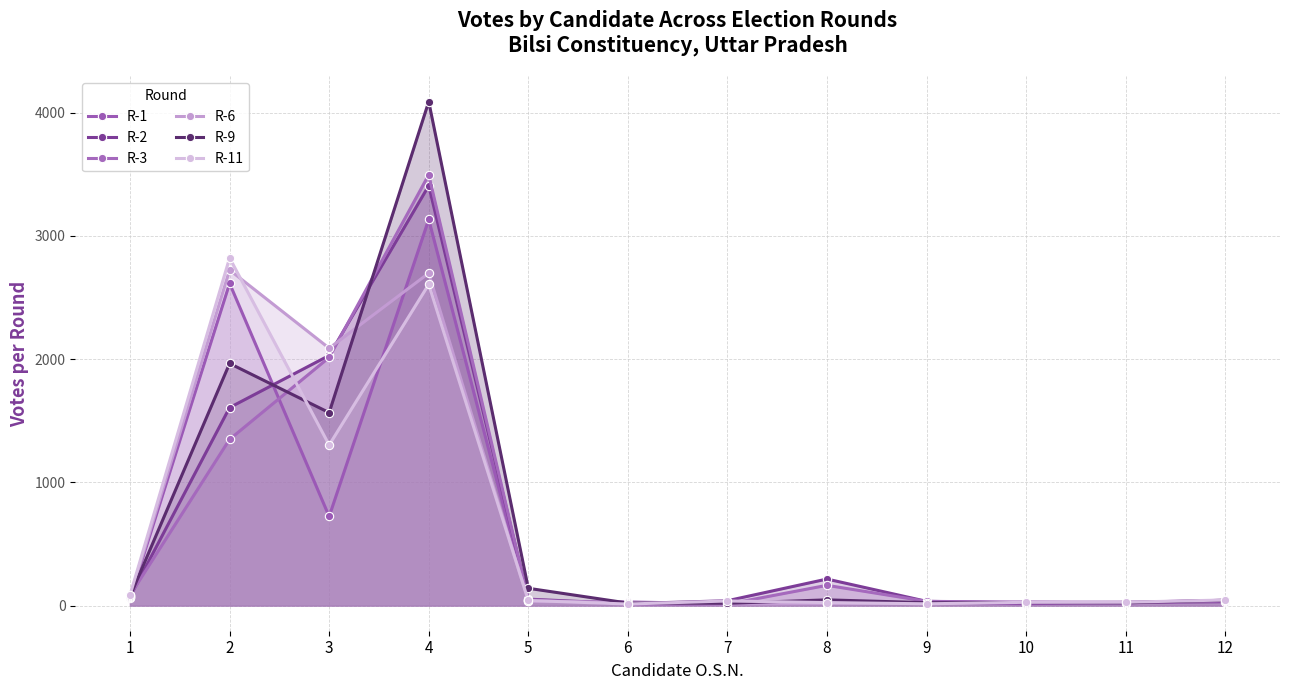

What is the difference between the maximum and minimum values in the R-9 series?

4073